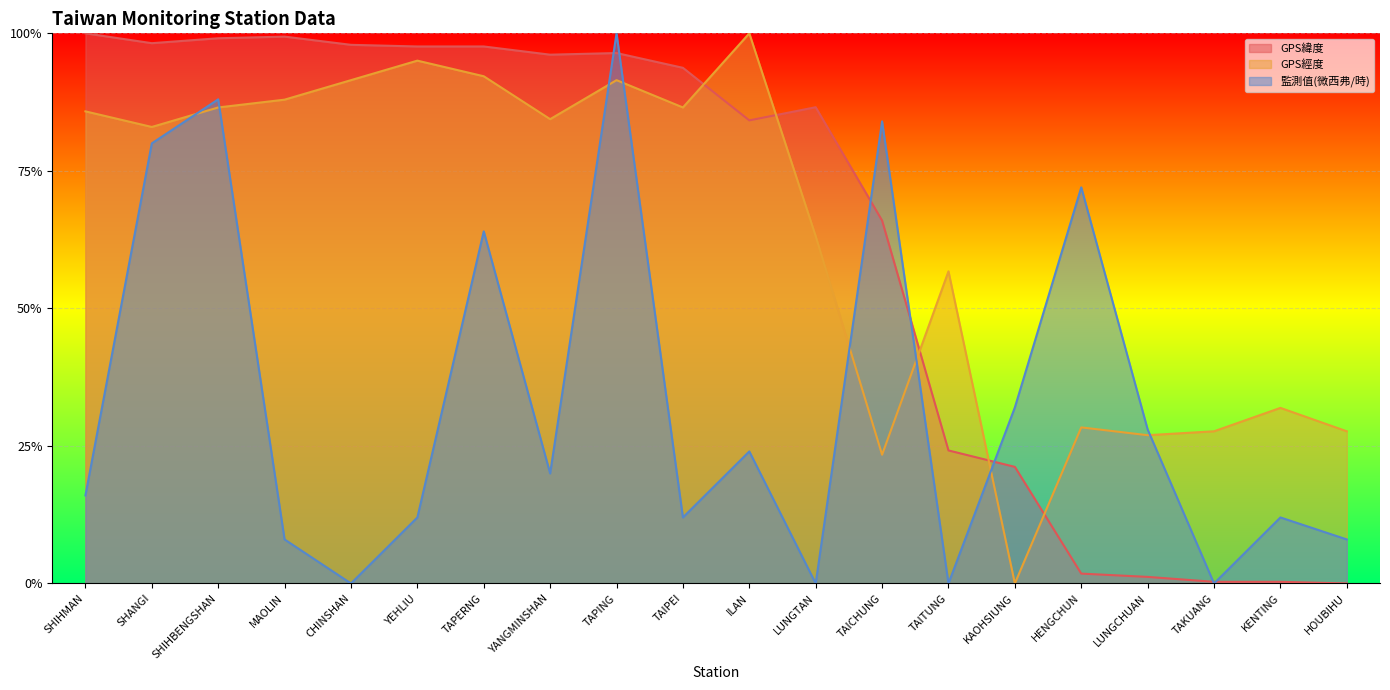

What is the label of the 12th point from the right?

TAPING